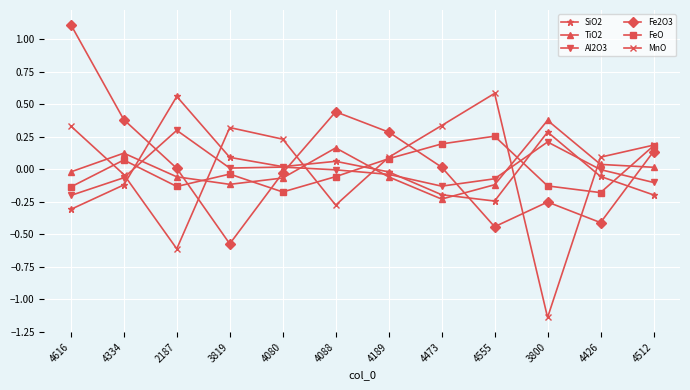

Does the chart display data point markers on the line(s)?

Yes